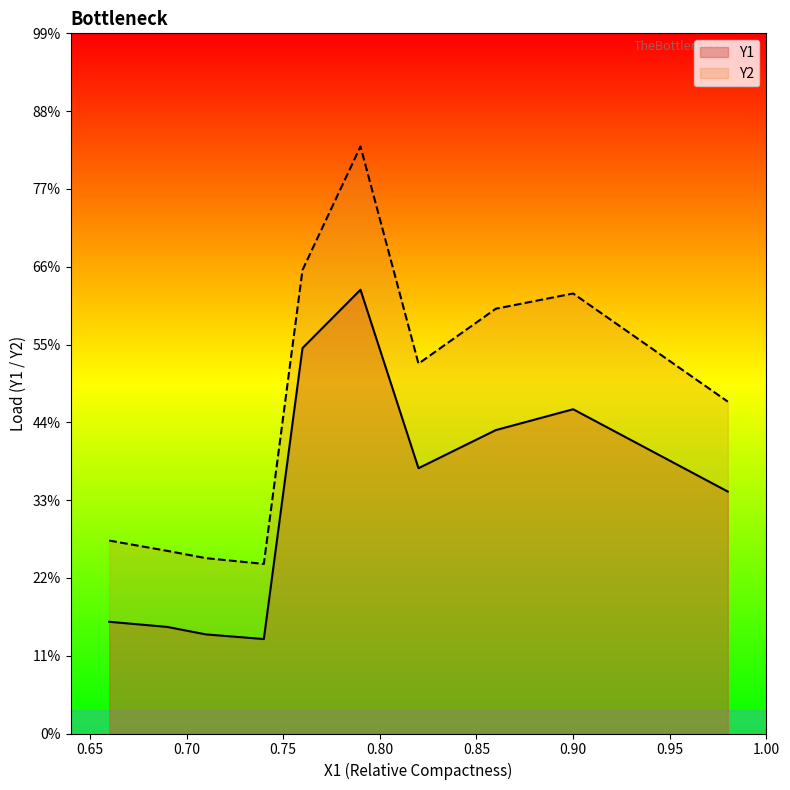

Which has a higher value, 0.86 or 0.66?

0.86